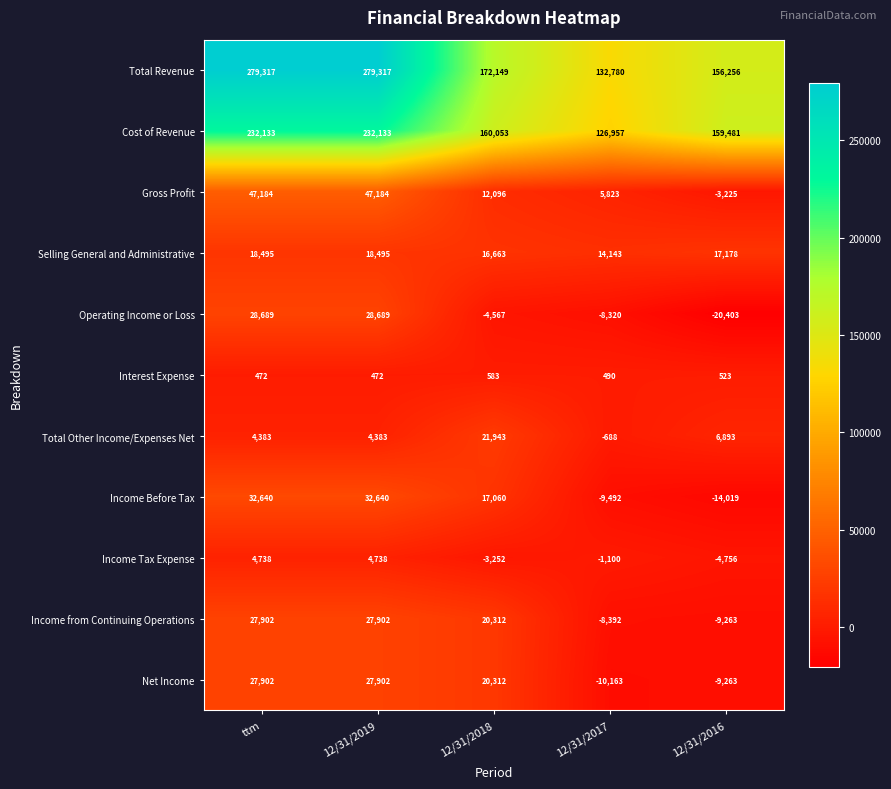

What is the maximum value shown in the chart?

279317